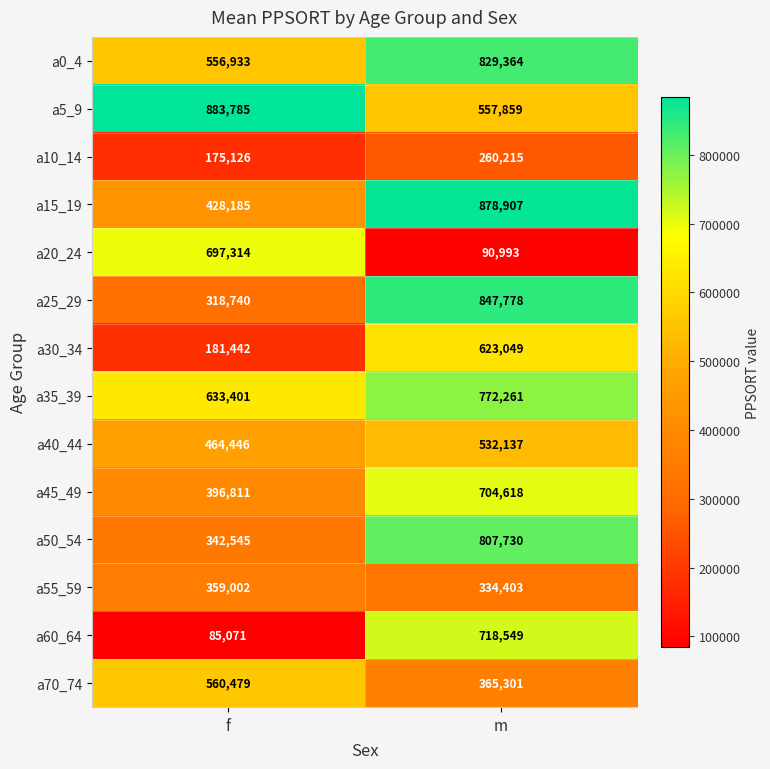

At which label does a45_49 reach its minimum?

f